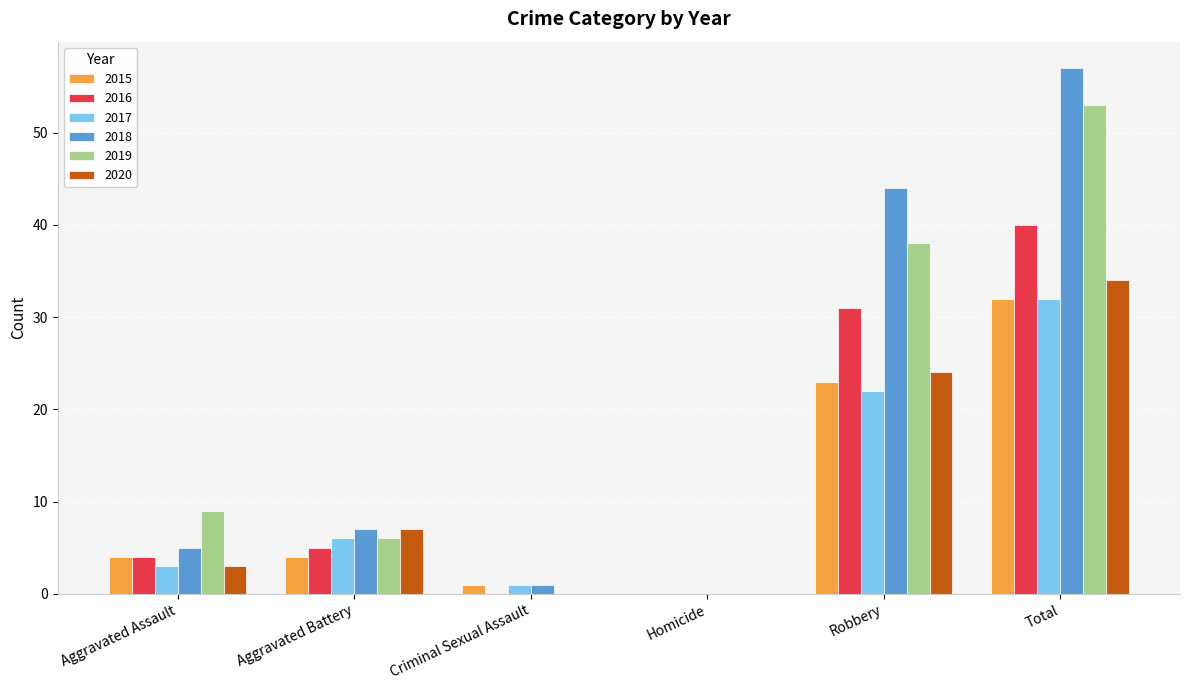

Between Homicide and Total, which series saw the biggest shift?

2018